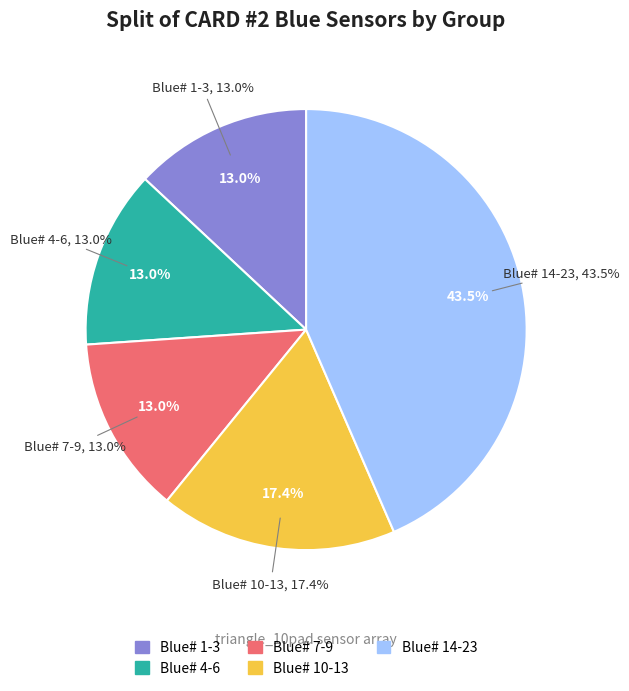

Is the sum of 12 and 2 greater than half?

No